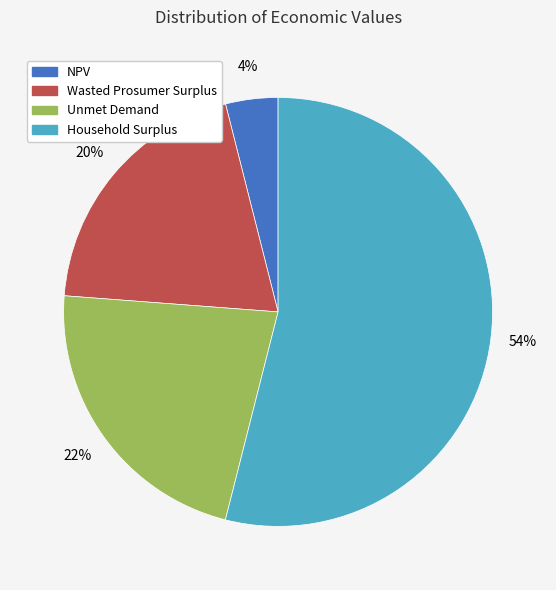

Which slice is the smallest?

NPV